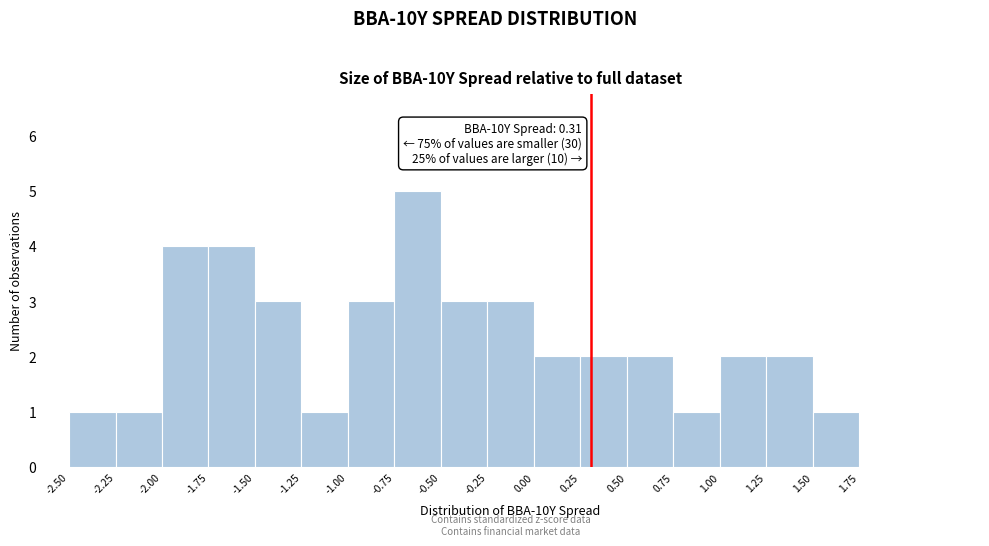

Which range on the x-axis has the tallest bar?

-0.75 to -0.50